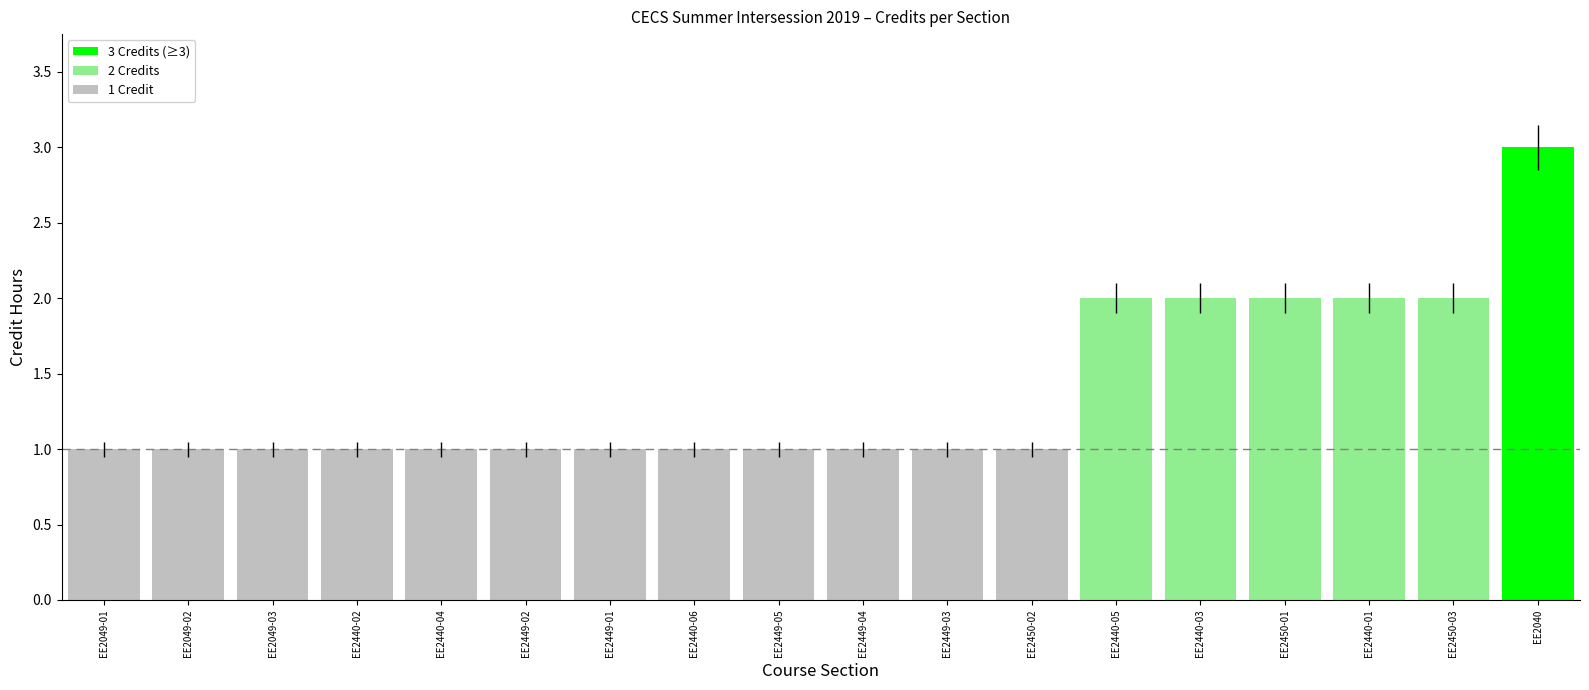

Which category has the lowest value across all series?

EE2049-01